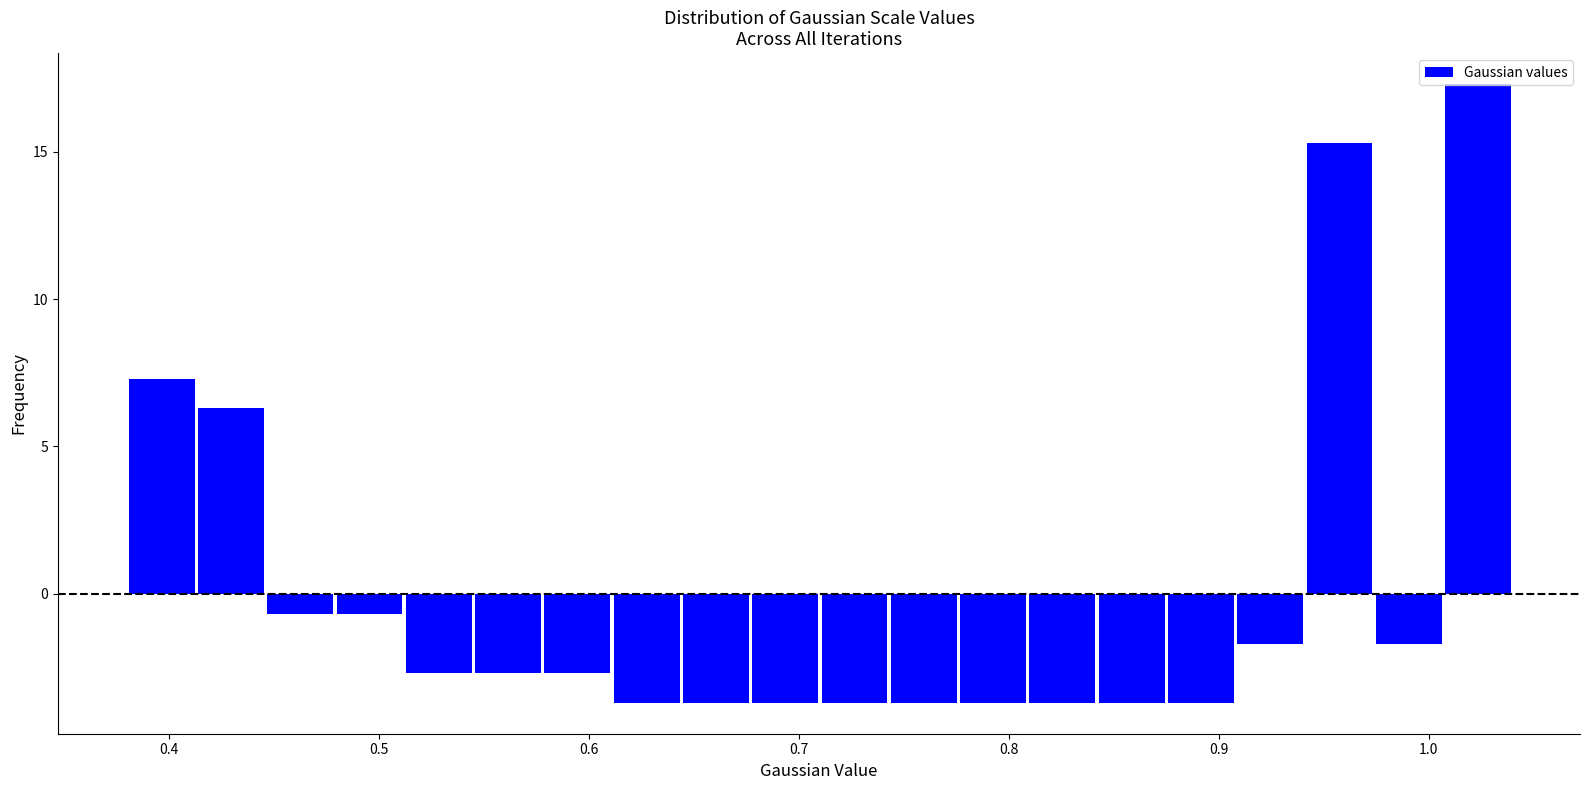

Around what value on the x-axis is the tallest bar? Give the approximate position of its centre, as read against the axis.

1.02